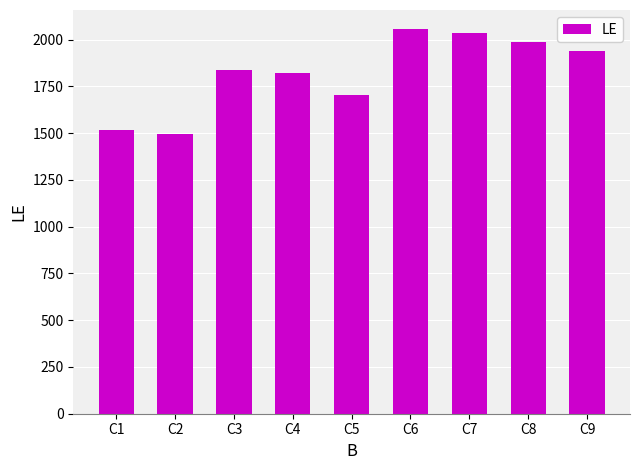

How many distinct data groups are displayed?

1